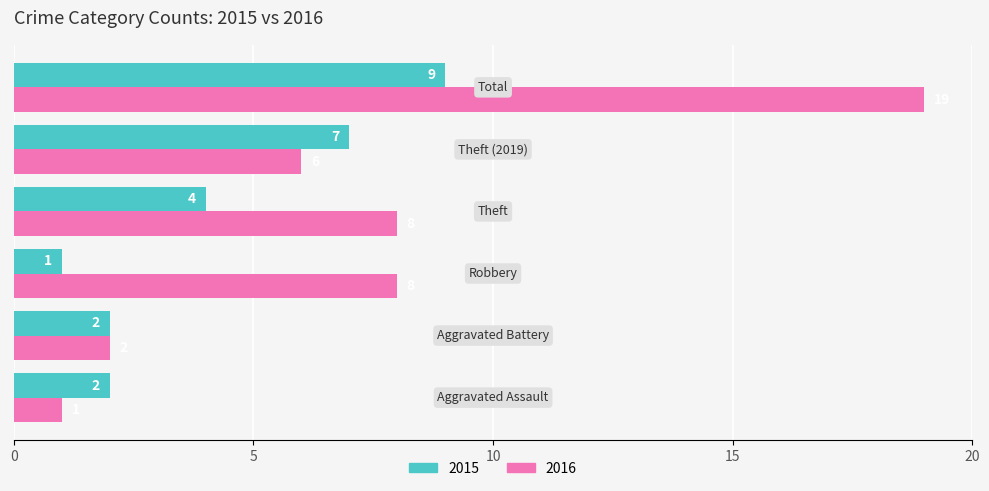

How many 2015 values are between 2 and 7?

4